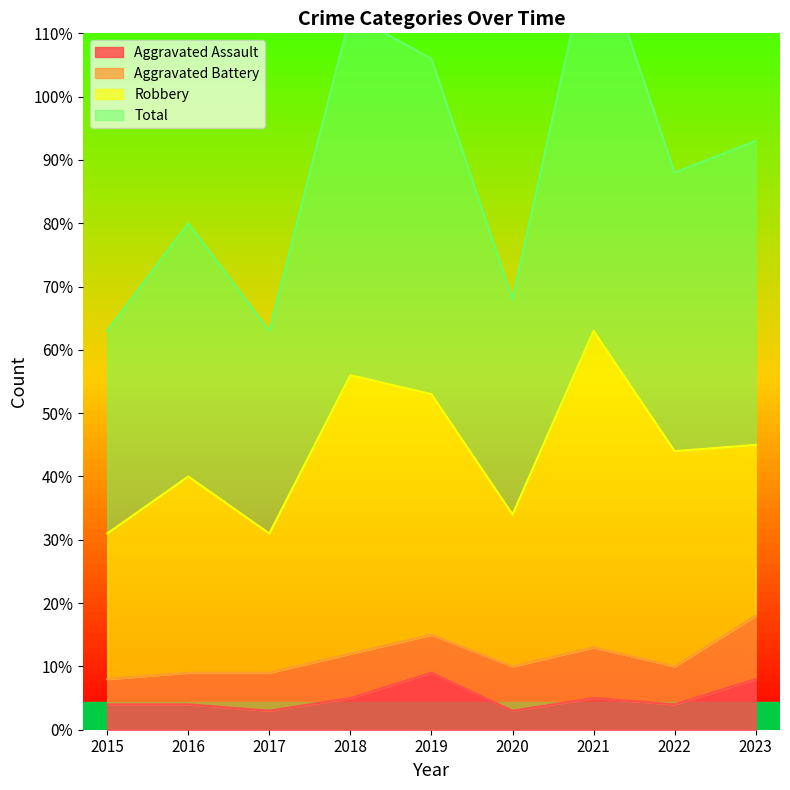

The value of Aggravated Assault at 2021 is 5. True or false?

True